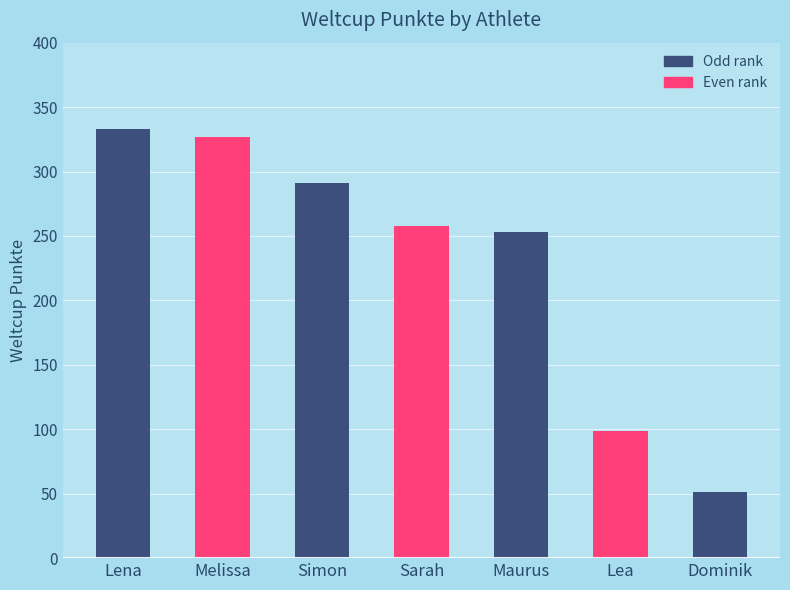

Which has a higher value, Dominik or Lea?

Lea